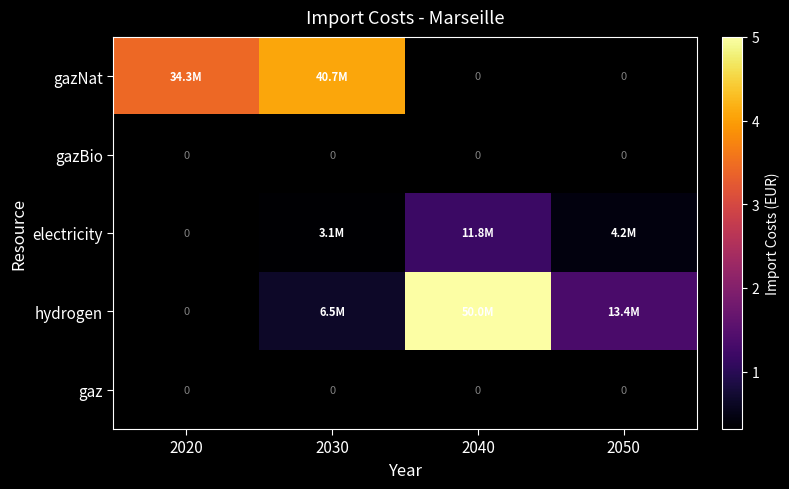

How many data points in electricity are above 3130791?

3